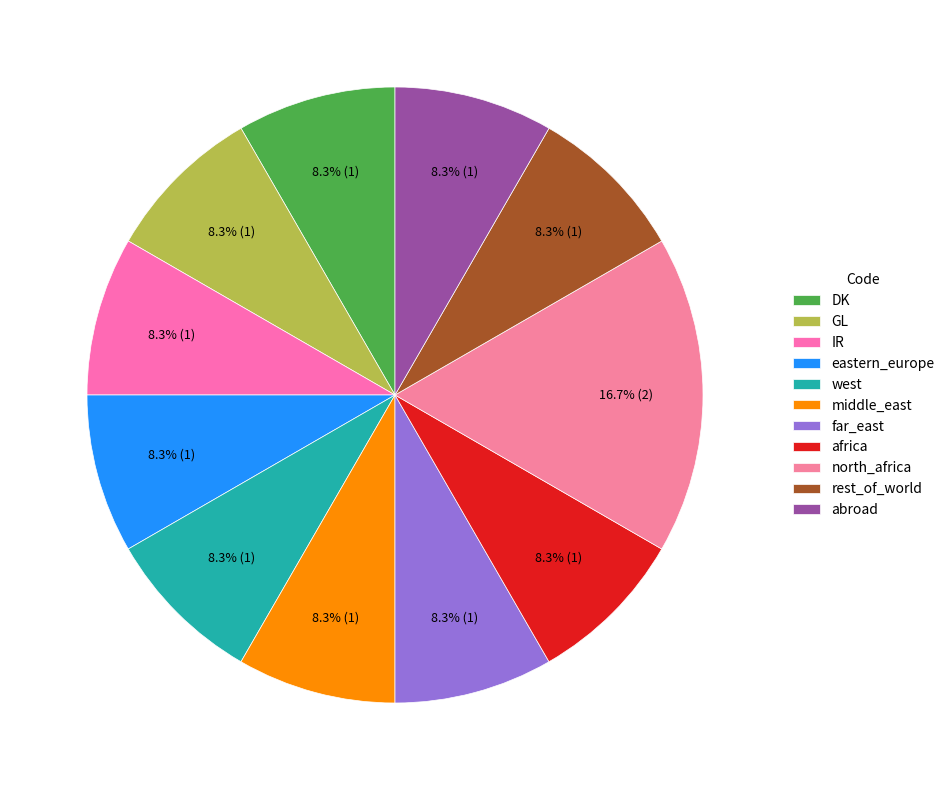

Count the number of slices in the pie.

11